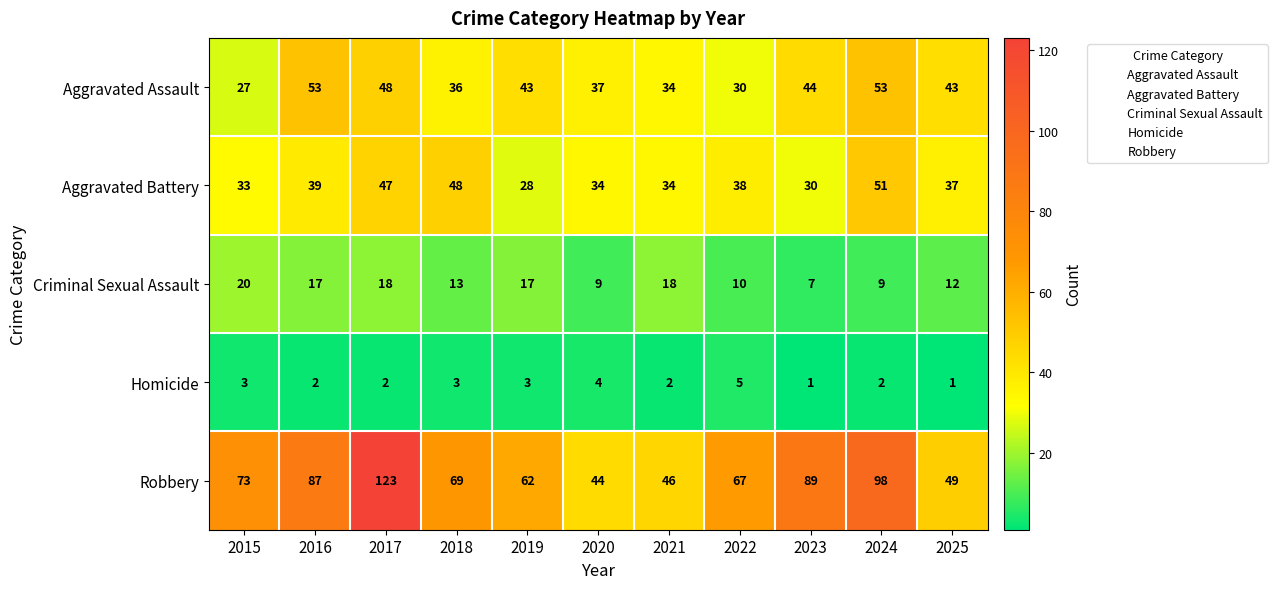

What is the maximum value shown in the chart?

123